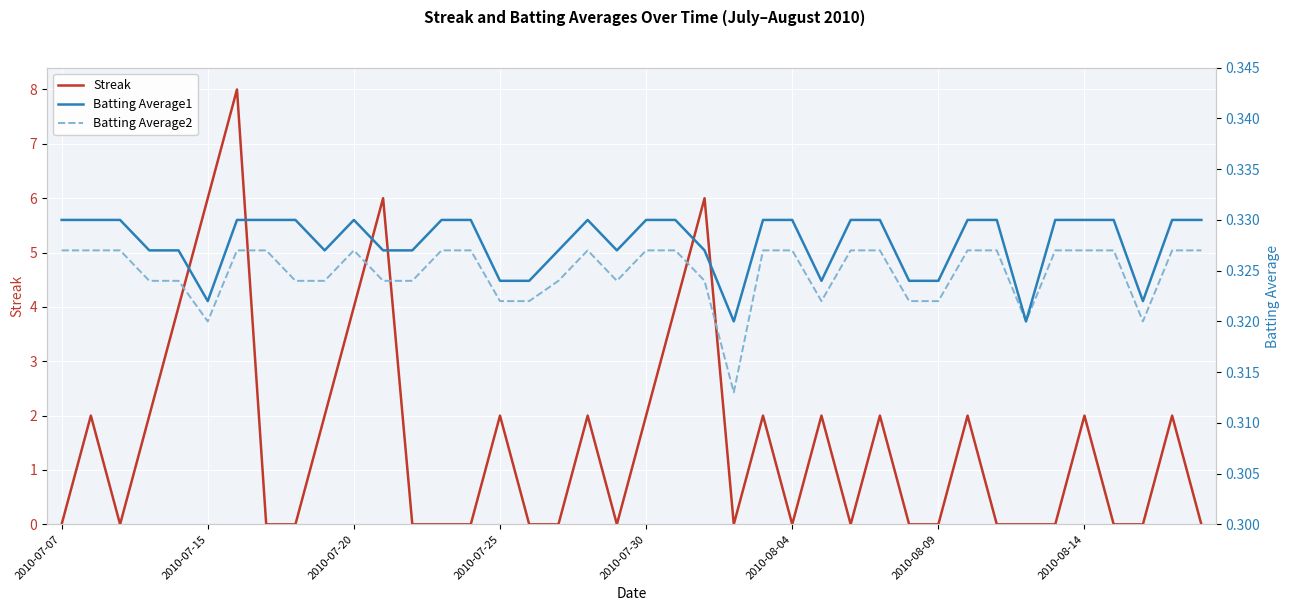

What are all the series names shown in the legend?

Streak, Batting Average1, Batting Average2